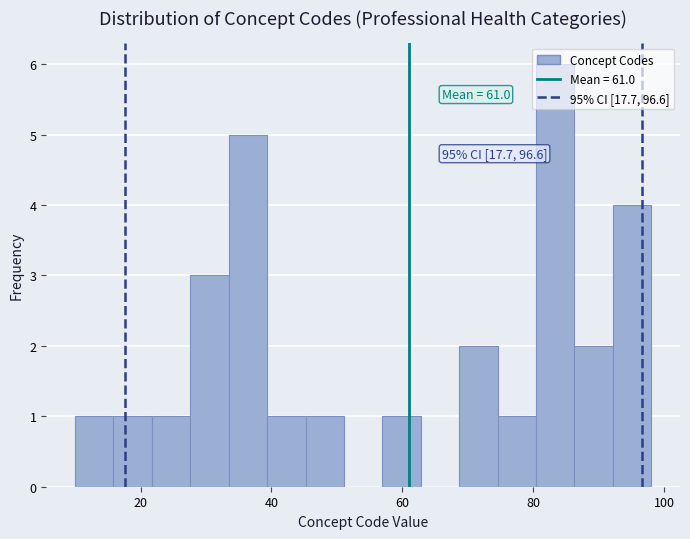

Around what value on the x-axis is the tallest bar? Give the approximate position of its centre, as read against the axis.

84